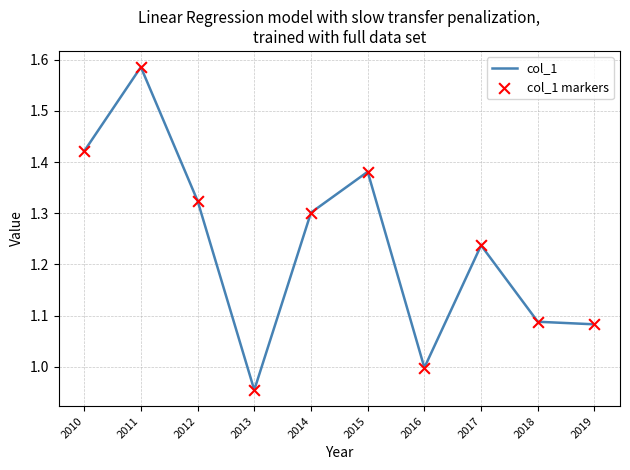

Which label corresponds to the largest value in the chart?

2011